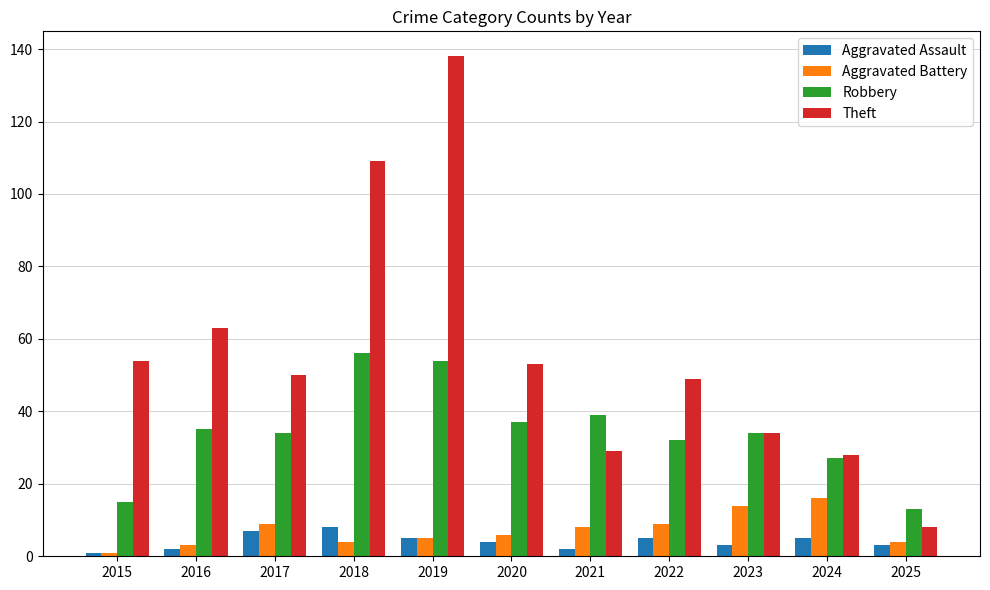

How many series are shown in this chart?

4